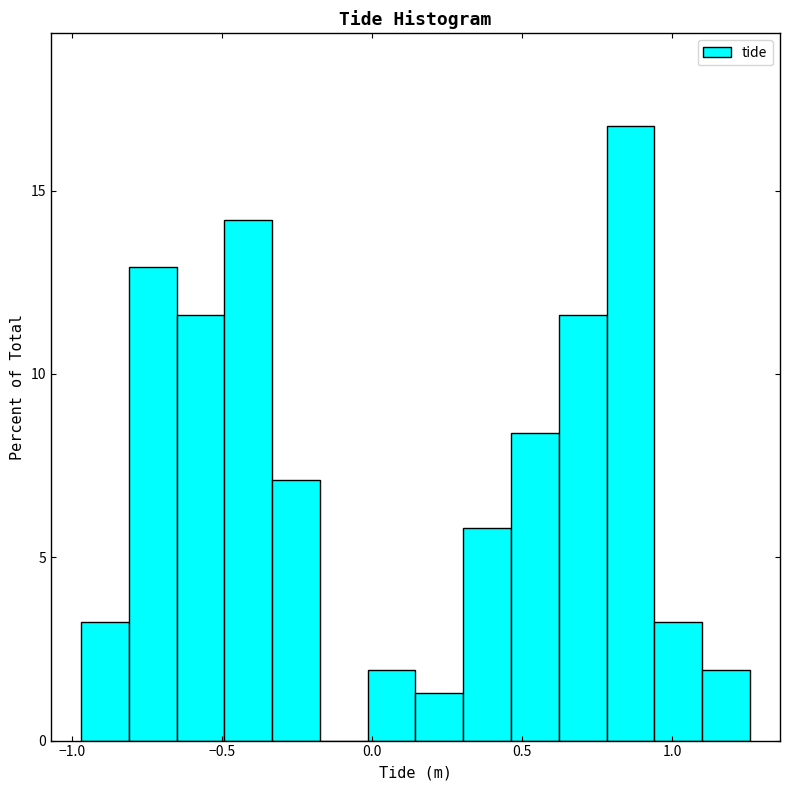

Read against the x-axis, roughly where is the centre of the tallest bar?

0.85